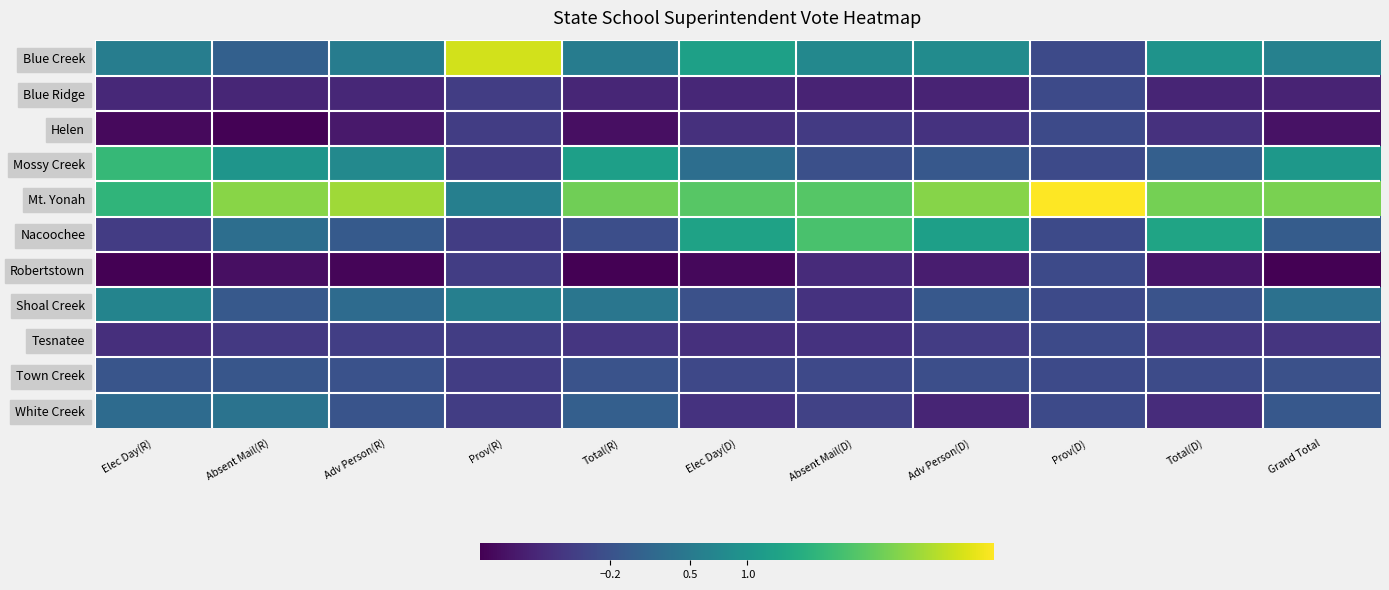

Reading left to right, what are all the values shown in this chart?

Blue Creek: Elec Day(R)=0.6	Absent Mail(R)=0.0	Adv Person(R)=0.5	Prov(R)=2.9	Total(R)=0.6	Elec Day(D)=1.2	Absent Mail(D)=0.8	Adv Person(D)=0.8	Prov(D)=-0.3	Total(D)=1.0	Grand Total=0.6
Blue Ridge: Elec Day(R)=-0.8	Absent Mail(R)=-0.8	Adv Person(R)=-0.8	Prov(R)=-0.5	Total(R)=-0.8	Elec Day(D)=-0.8	Absent Mail(D)=-0.9	Adv Person(D)=-0.9	Prov(D)=-0.3	Total(D)=-0.9	Grand Total=-0.9
Helen: Elec Day(R)=-1.2	Absent Mail(R)=-1.3	Adv Person(R)=-1.0	Prov(R)=-0.5	Total(R)=-1.2	Elec Day(D)=-0.7	Absent Mail(D)=-0.6	Adv Person(D)=-0.7	Prov(D)=-0.3	Total(D)=-0.7	Grand Total=-1.1
Mossy Creek: Elec Day(R)=1.7	Absent Mail(R)=1.0	Adv Person(R)=0.8	Prov(R)=-0.5	Total(R)=1.2	Elec Day(D)=0.3	Absent Mail(D)=-0.2	Adv Person(D)=-0.1	Prov(D)=-0.3	Total(D)=0.0	Grand Total=1.1
Mt. Yonah: Elec Day(R)=1.6	Absent Mail(R)=2.4	Adv Person(R)=2.5	Prov(R)=0.6	Total(R)=2.2	Elec Day(D)=2.0	Absent Mail(D)=2.0	Adv Person(D)=2.4	Prov(D)=3.2	Total(D)=2.2	Grand Total=2.3
Nacoochee: Elec Day(R)=-0.5	Absent Mail(R)=0.3	Adv Person(R)=-0.1	Prov(R)=-0.5	Total(R)=-0.3	Elec Day(D)=1.3	Absent Mail(D)=1.9	Adv Person(D)=1.2	Prov(D)=-0.3	Total(D)=1.3	Grand Total=-0.0
Robertstown: Elec Day(R)=-1.3	Absent Mail(R)=-1.1	Adv Person(R)=-1.3	Prov(R)=-0.5	Total(R)=-1.3	Elec Day(D)=-1.2	Absent Mail(D)=-0.8	Adv Person(D)=-1.0	Prov(D)=-0.3	Total(D)=-1.1	Grand Total=-1.3
Shoal Creek: Elec Day(R)=0.7	Absent Mail(R)=-0.1	Adv Person(R)=0.2	Prov(R)=0.6	Total(R)=0.4	Elec Day(D)=-0.2	Absent Mail(D)=-0.7	Adv Person(D)=-0.1	Prov(D)=-0.3	Total(D)=-0.2	Grand Total=0.3
Tesnatee: Elec Day(R)=-0.7	Absent Mail(R)=-0.6	Adv Person(R)=-0.5	Prov(R)=-0.5	Total(R)=-0.6	Elec Day(D)=-0.7	Absent Mail(D)=-0.7	Adv Person(D)=-0.5	Prov(D)=-0.3	Total(D)=-0.6	Grand Total=-0.6
Town Creek: Elec Day(R)=-0.2	Absent Mail(R)=-0.1	Adv Person(R)=-0.2	Prov(R)=-0.5	Total(R)=-0.2	Elec Day(D)=-0.4	Absent Mail(D)=-0.3	Adv Person(D)=-0.3	Prov(D)=-0.3	Total(D)=-0.3	Grand Total=-0.2
White Creek: Elec Day(R)=0.2	Absent Mail(R)=0.4	Adv Person(R)=-0.2	Prov(R)=-0.5	Total(R)=0.0	Elec Day(D)=-0.7	Absent Mail(D)=-0.5	Adv Person(D)=-0.9	Prov(D)=-0.3	Total(D)=-0.8	Grand Total=-0.1